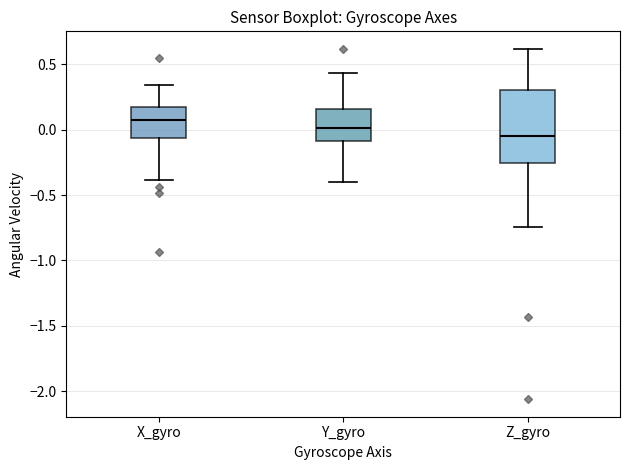

Which box has the lowest median line?

Z_gyro